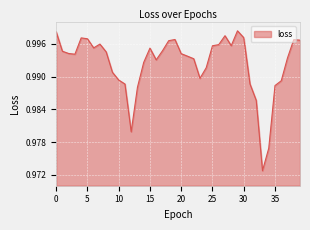

Does the chart display data point markers on the line(s)?

No